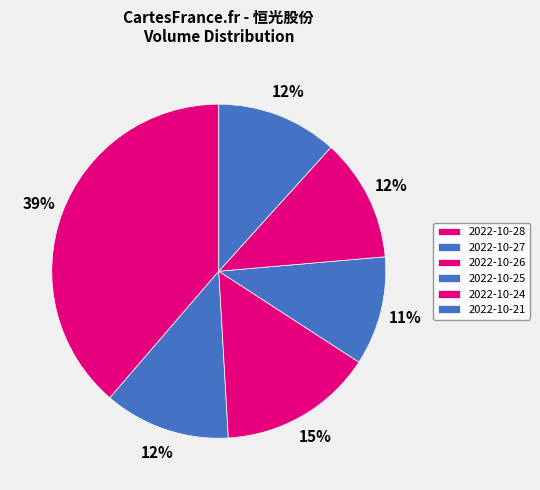

True or false: 2022-10-28 accounts for 39% of the total.

True